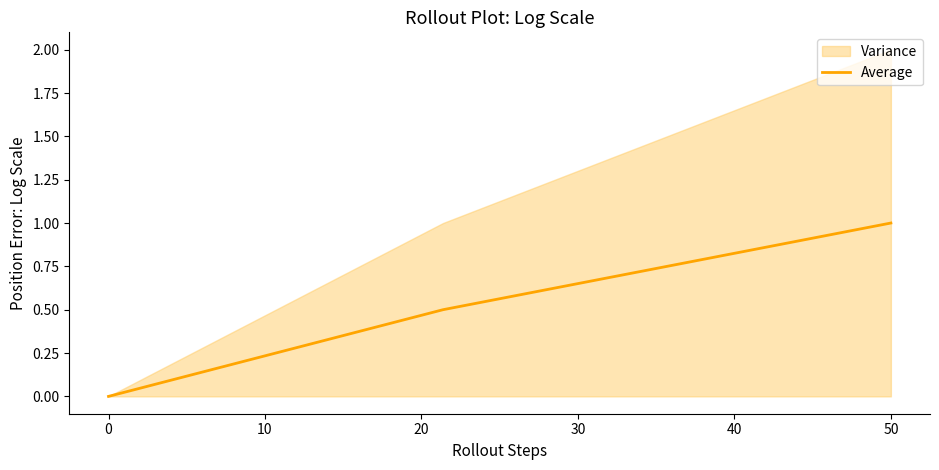

What is the maximum value shown in the chart?

1.0